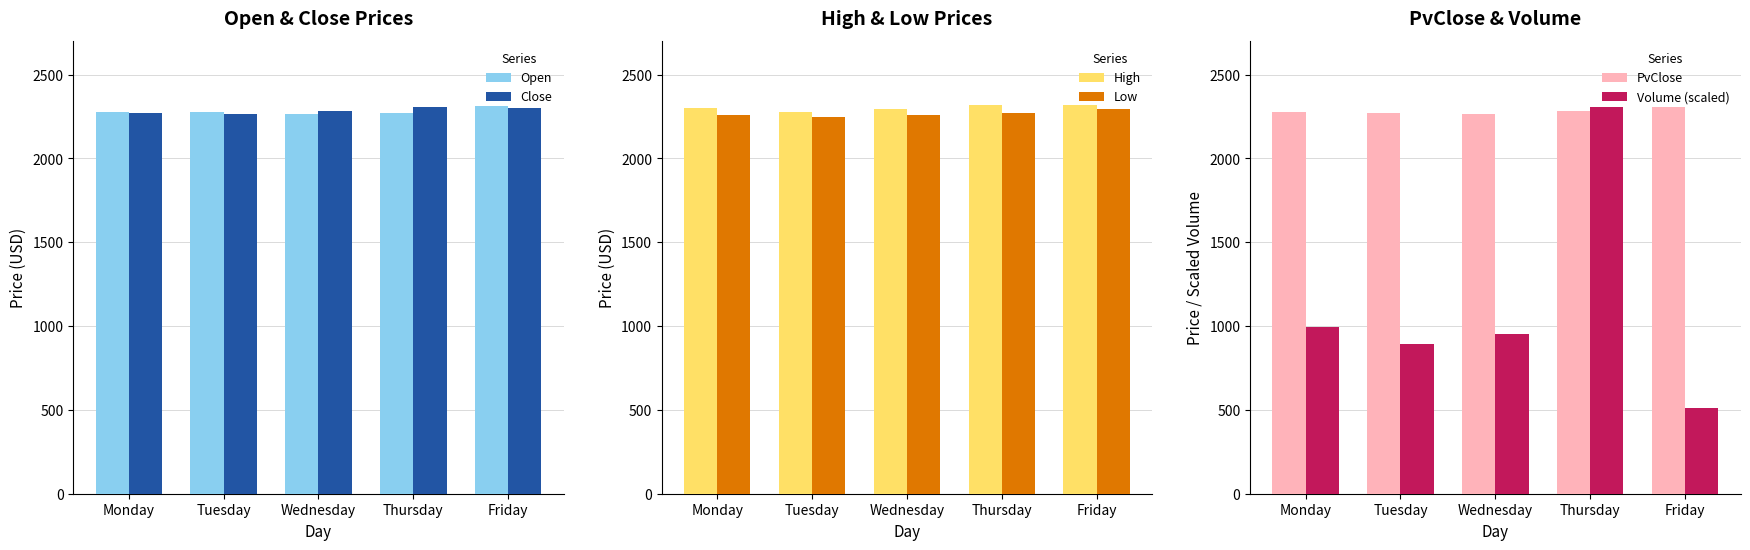

At which label does PvClose first exceed 2279?

Monday